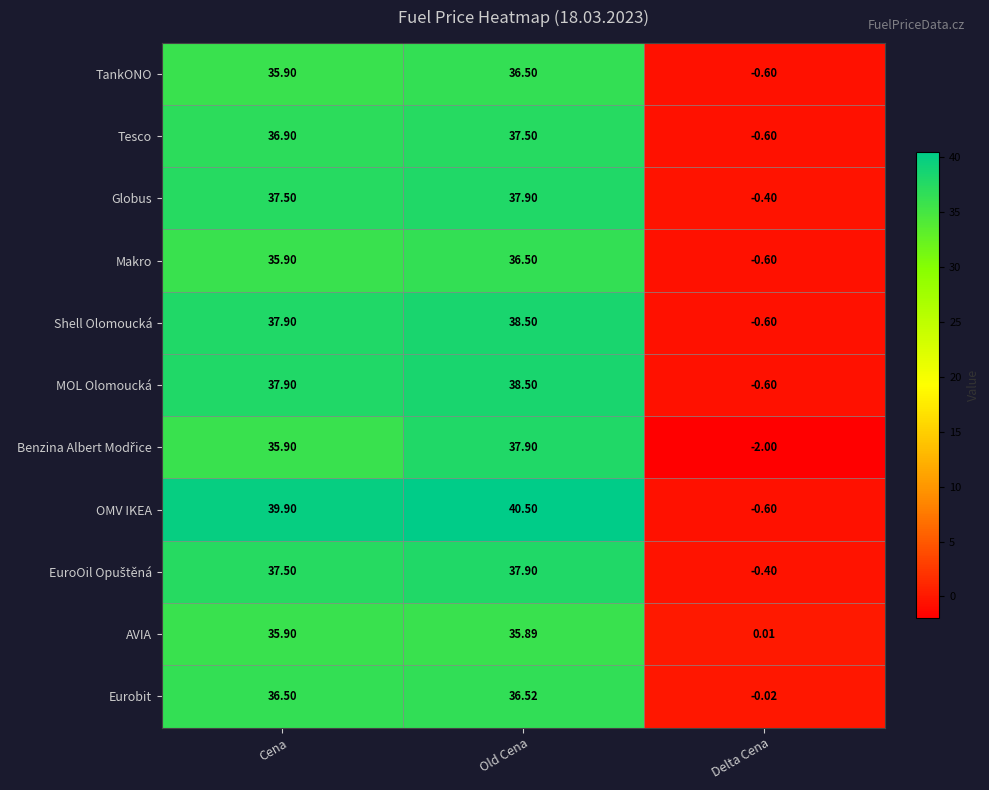

Which series has the largest total across all categories?

OMV IKEA